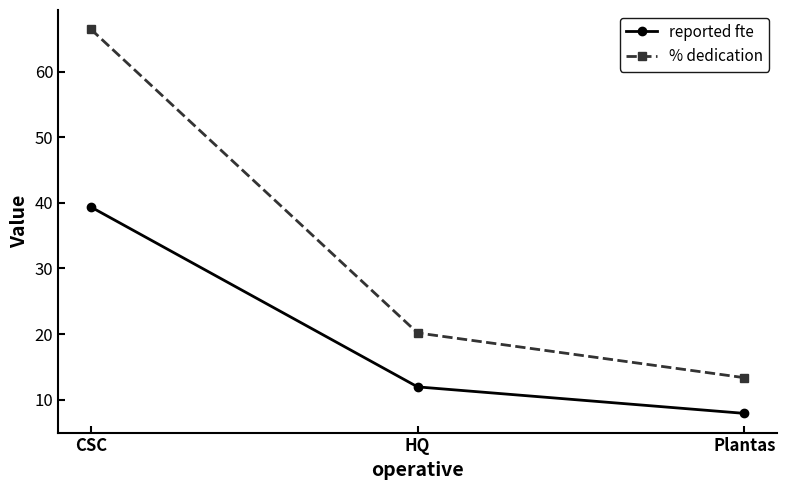

The reported fte series shows 10.6 at Plantas. True or false?

False